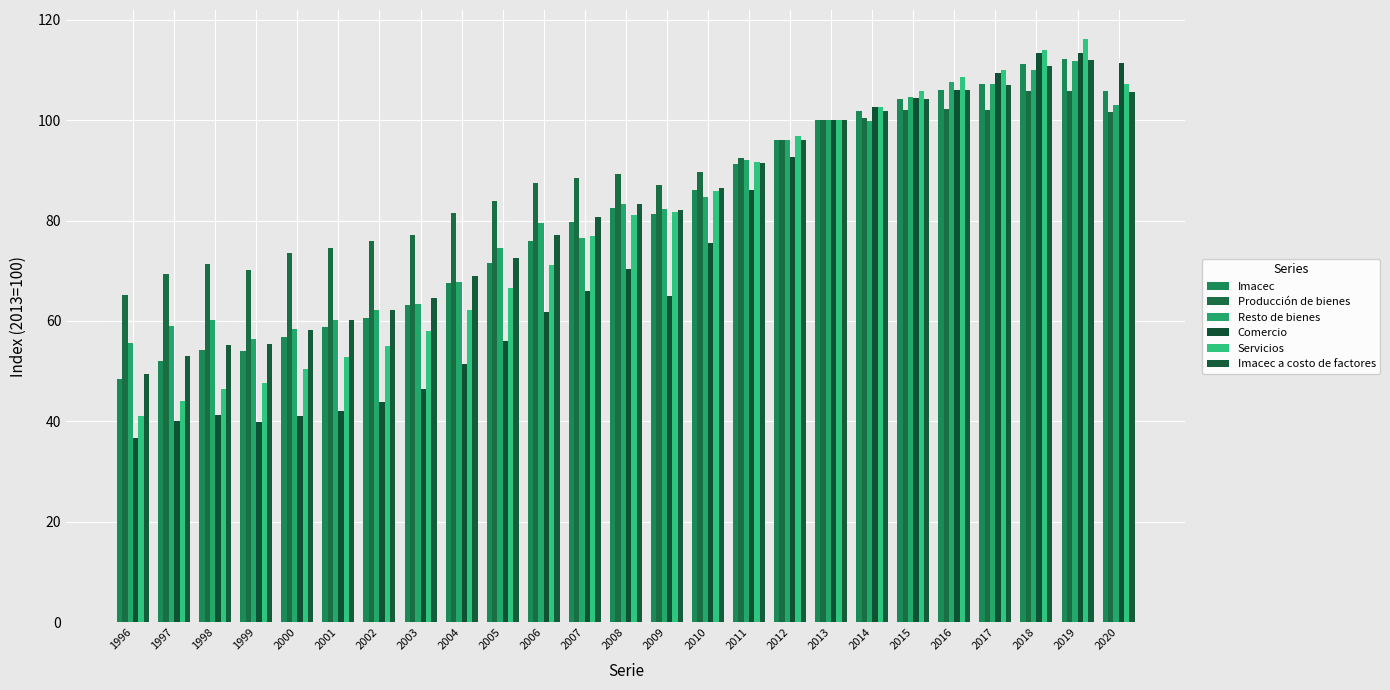

True or false: Servicios has a value of 137.9 at 2010.

False